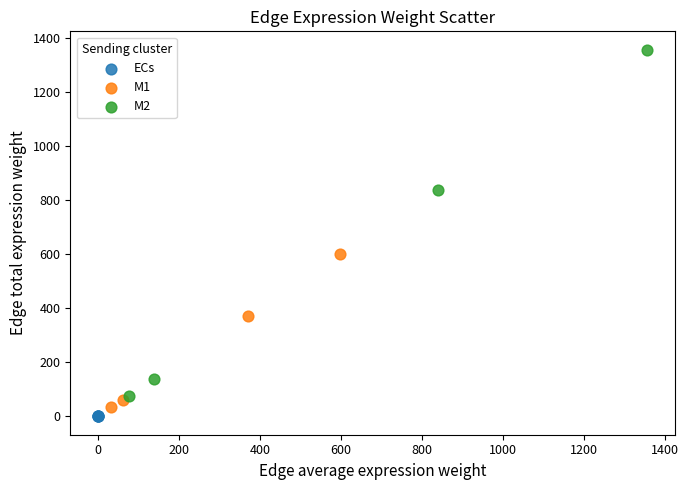

Which series reaches the minimum Y coordinate?

ECs